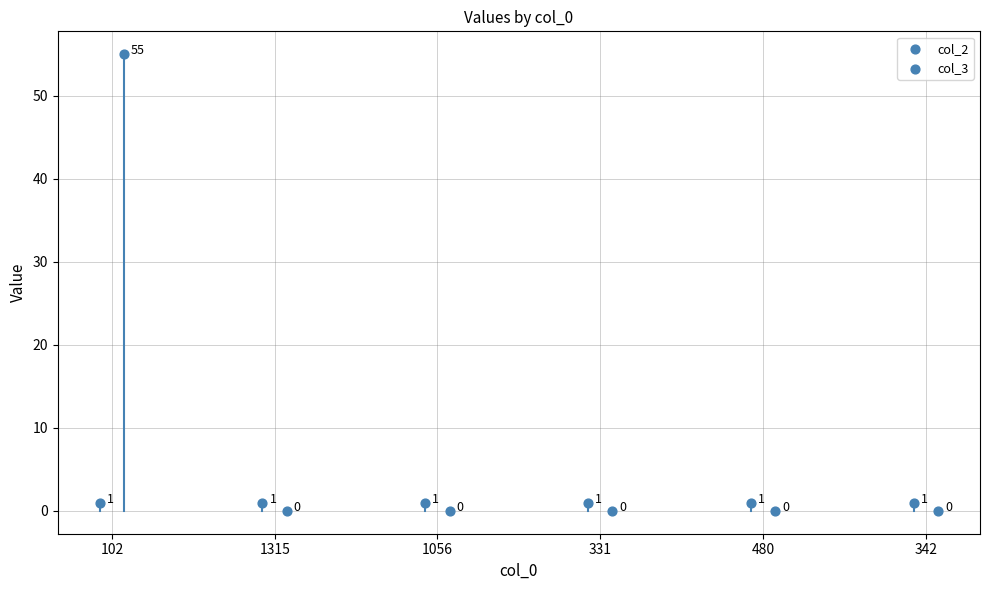

Which series has the widest spread of Y values?

col_3